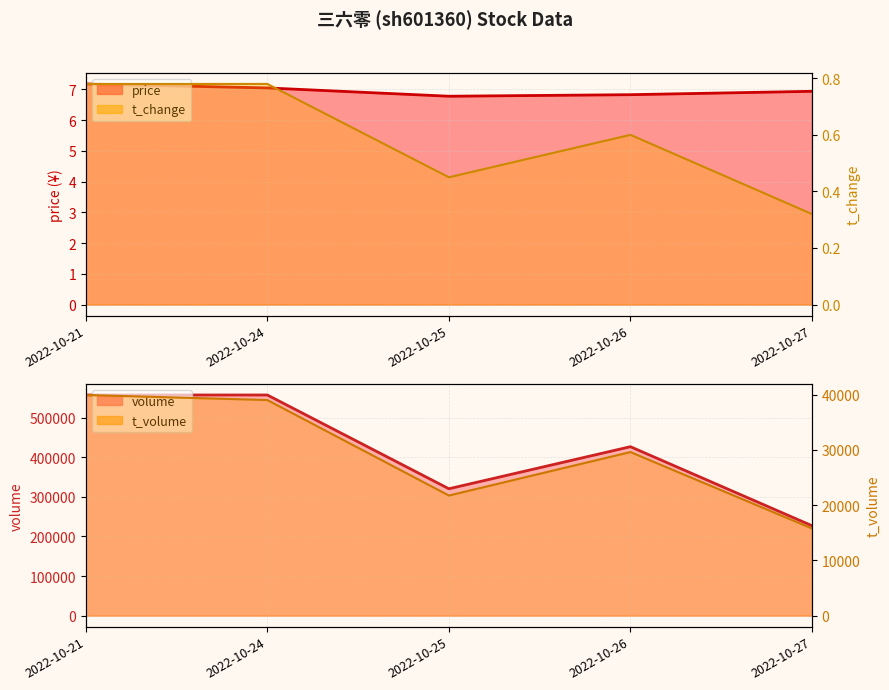

What is the difference between the maximum and minimum values in the t_change series?

0.5